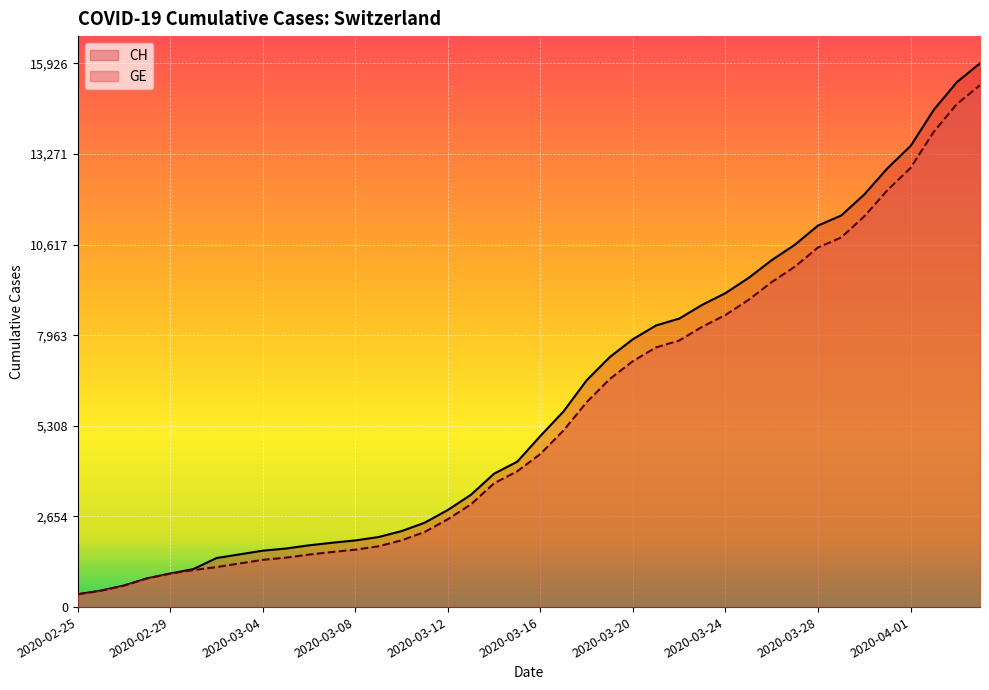

What is the maximum value for CH?

15926